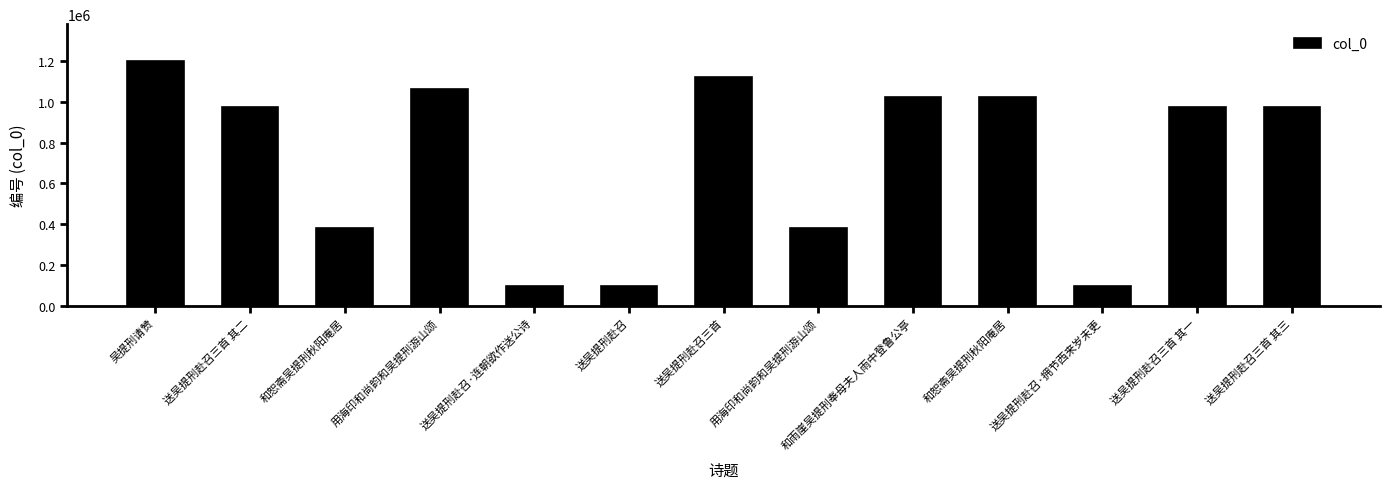

Reading left to right, transcribe all the data shown in this chart.

吴提刑请赞=1200762	送吴提刑赴召三首 其二=973002	和恕斋吴提刑秋阳庵居=378079	用海印和尚韵和吴提刑游山颂=1061173	送吴提刑赴召·连朝欲作送公诗=97724	送吴提刑赴召=97723	送吴提刑赴召三首=1123832	用海印和尚韵和吴提刑游山颂=379599	和雨崖吴提刑奉母夫人雨中登鲁公亭=1023700	和恕斋吴提刑秋阳庵居=1023667	送吴提刑赴召·拥节西来岁未更=97725	送吴提刑赴召三首 其一=973003	送吴提刑赴召三首 其三=973001